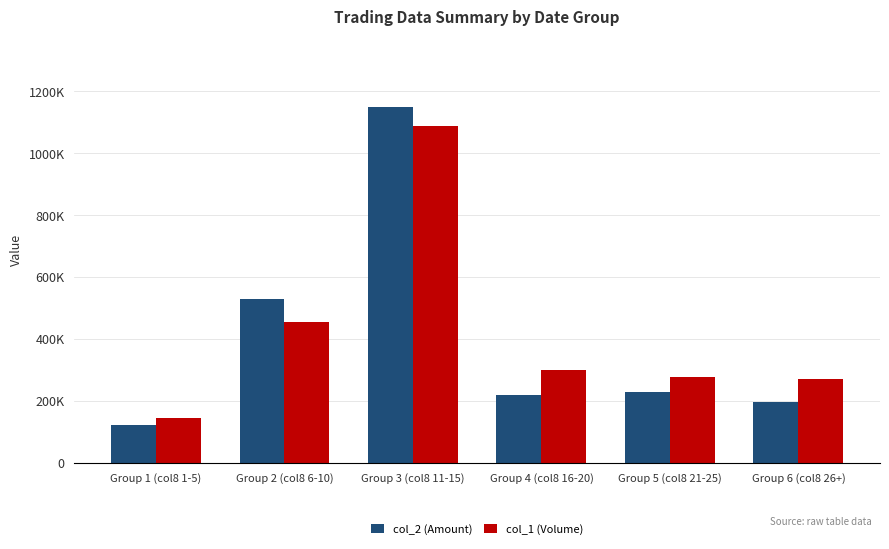

Rank the categories by col_2 (Amount) value from lowest to highest.

Group 1 (col8 1-5), Group 6 (col8 26+), Group 4 (col8 16-20), Group 5 (col8 21-25), Group 2 (col8 6-10), Group 3 (col8 11-15)